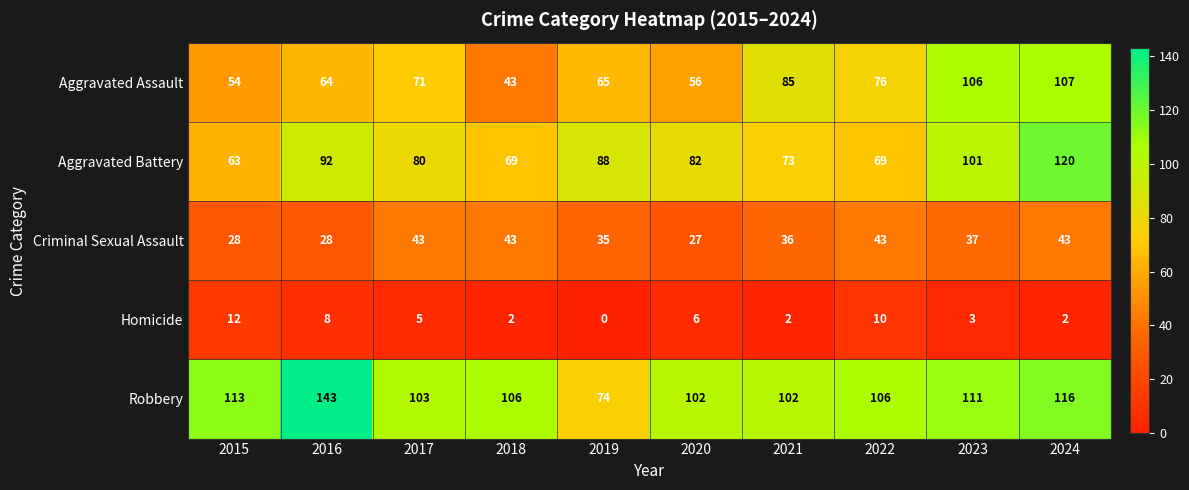

At 2017, list the series in order from smallest to largest.

Homicide, Criminal Sexual Assault, Aggravated Assault, Aggravated Battery, Robbery